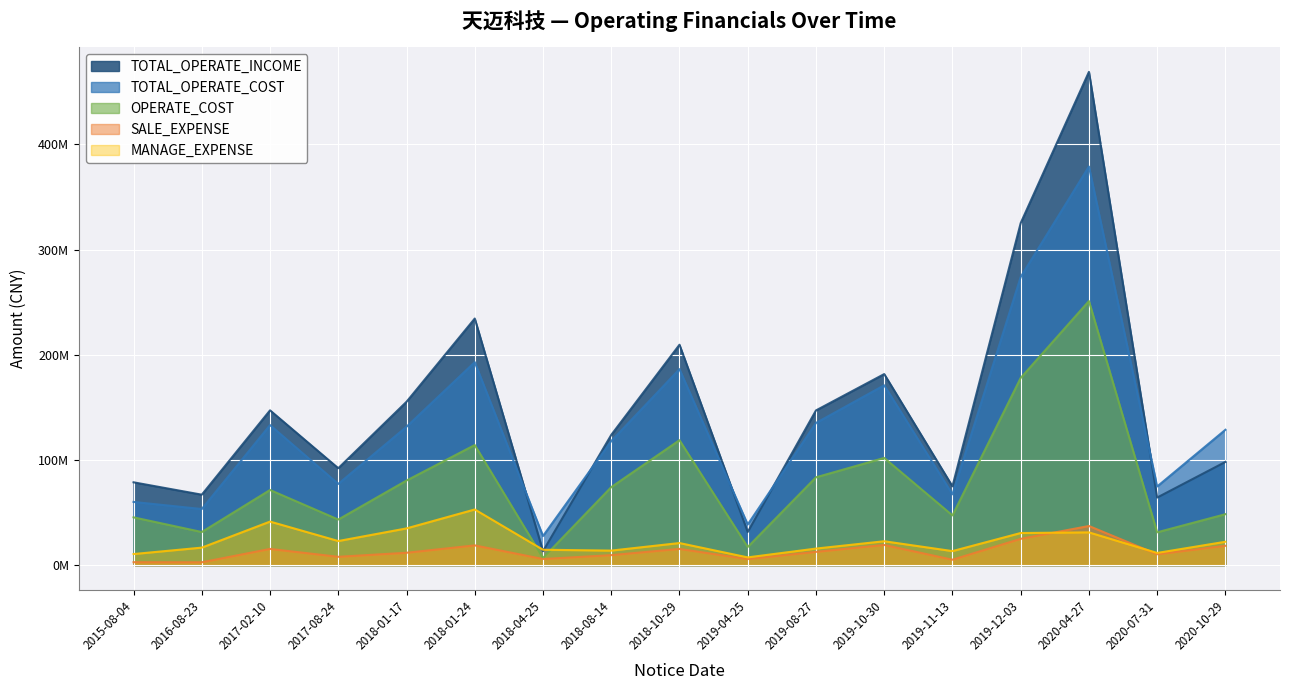

What is the total value across all series at 2020-07-31?

191942005.9